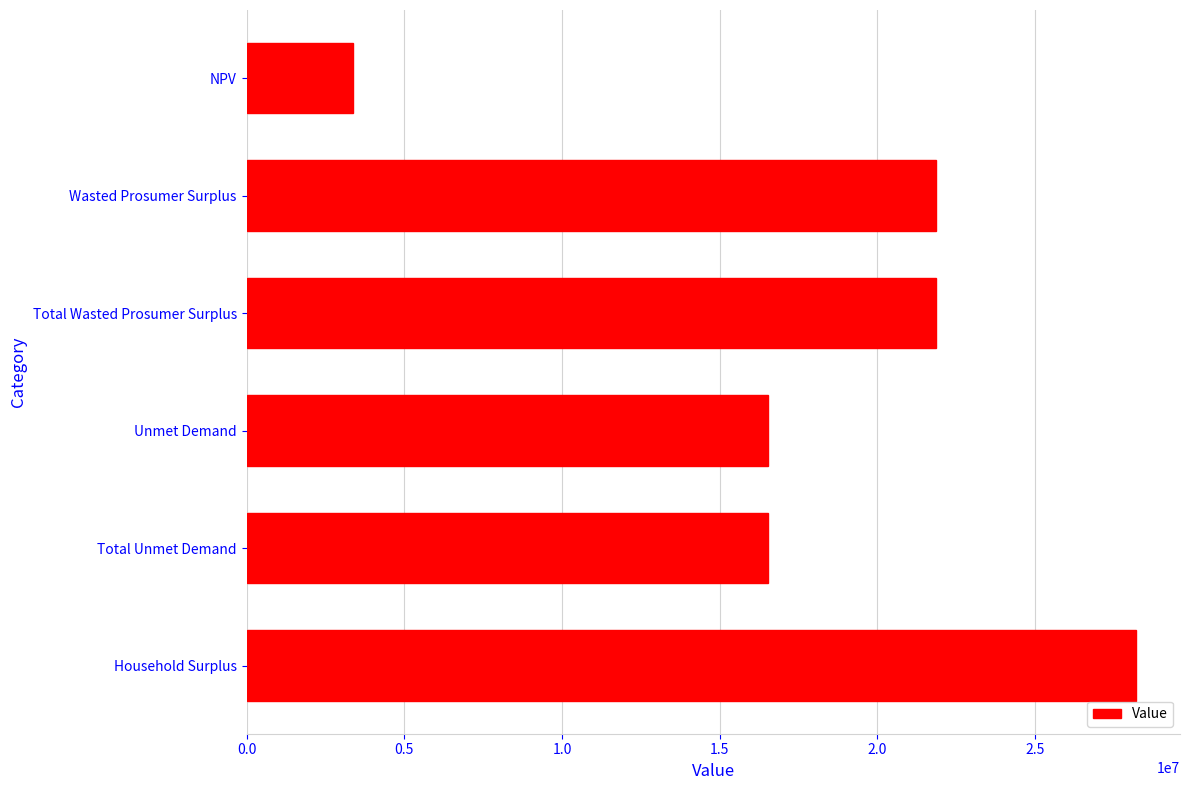

What is the sum of the values at Total Unmet Demand and NPV?

19889431.8